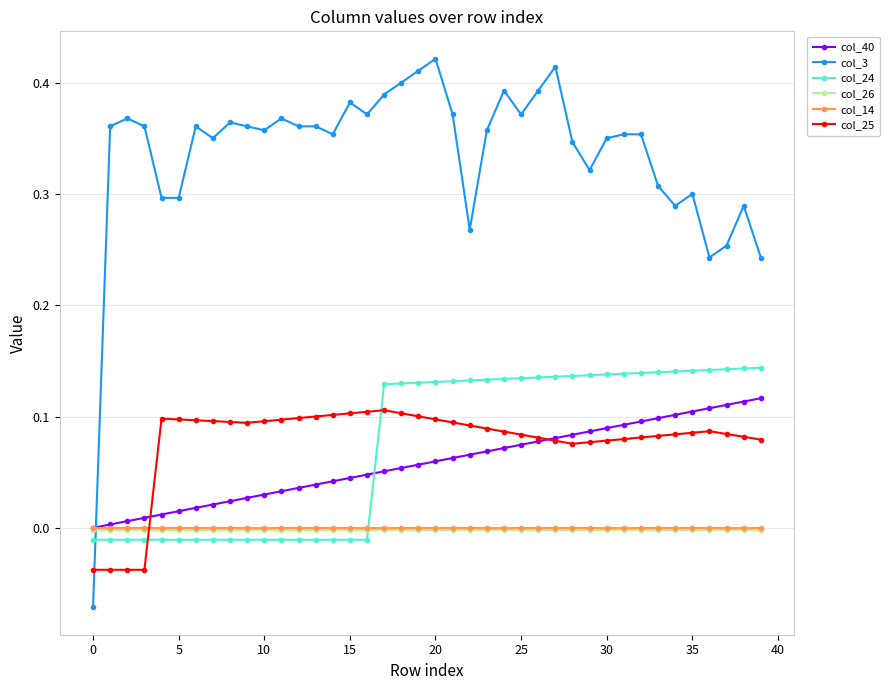

How many positive values does the col_40 series have?

39